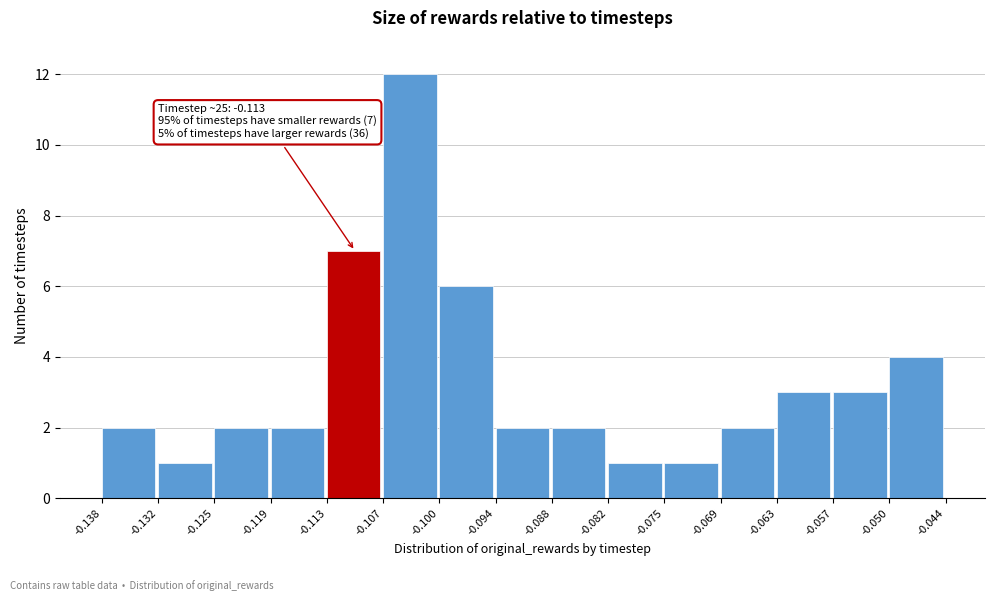

Which range on the x-axis has the tallest bar?

-0.107 to -0.100